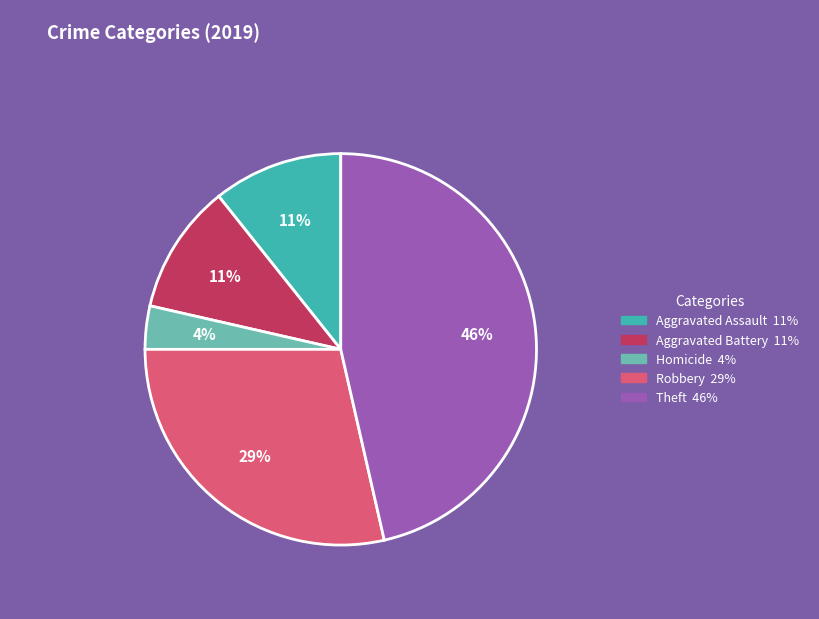

Does any single category account for the majority?

No